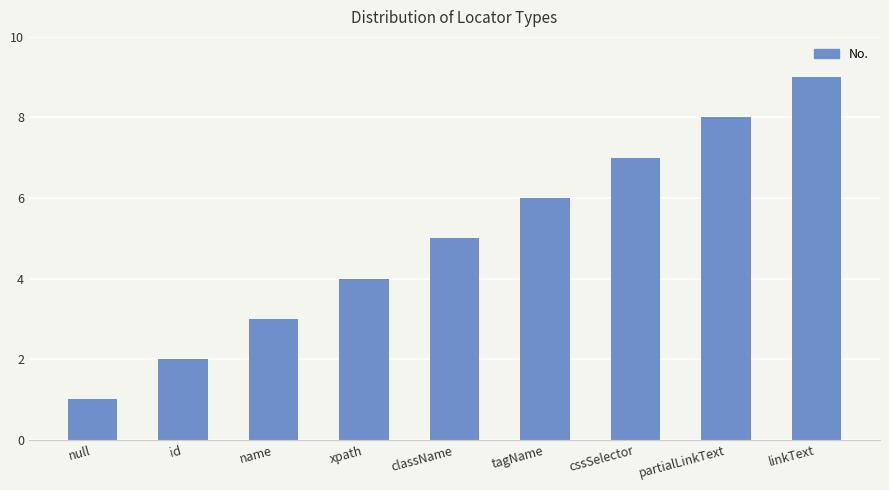

What is the maximum value shown in the chart?

9